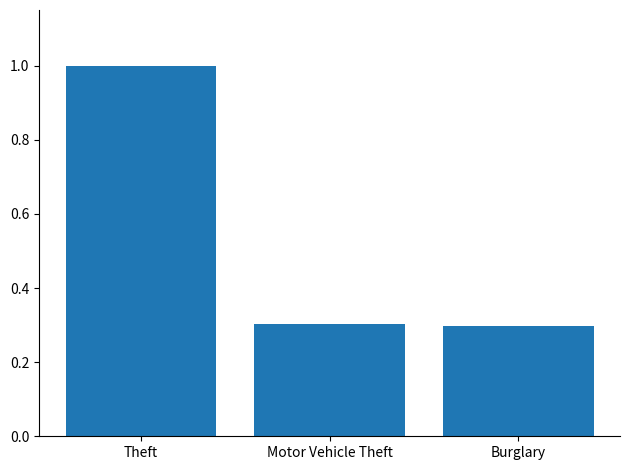

Which has a higher value, Theft or Burglary?

Theft